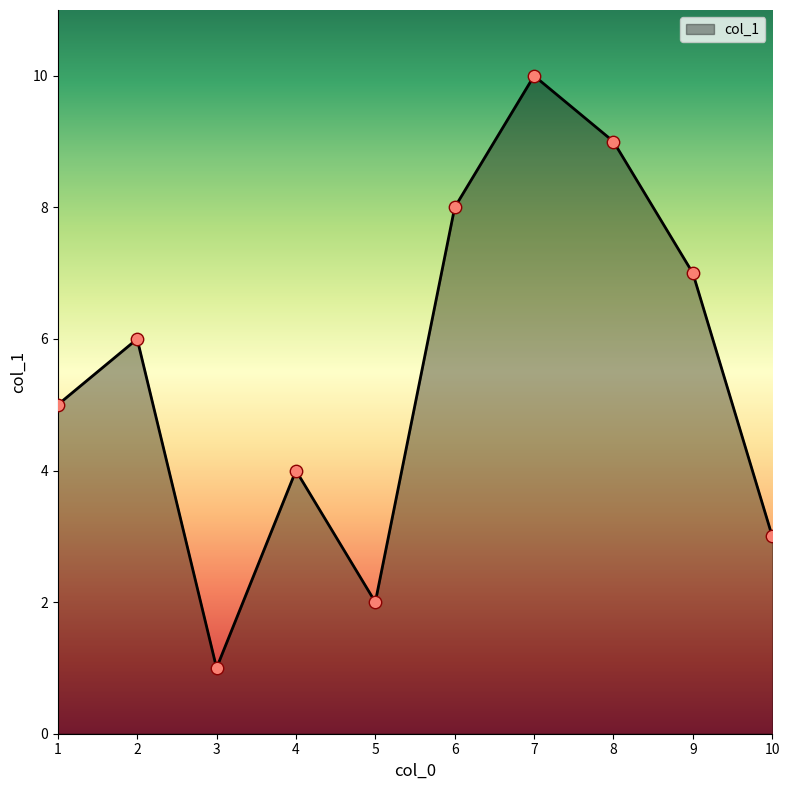

Approximately how many times larger is the value at 3 compared to 5?

0.5